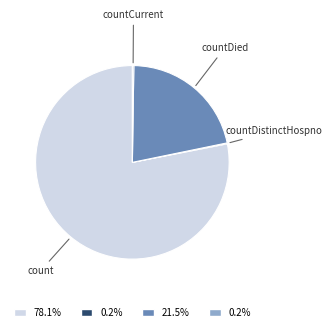

What is the largest slice in the pie chart?

count